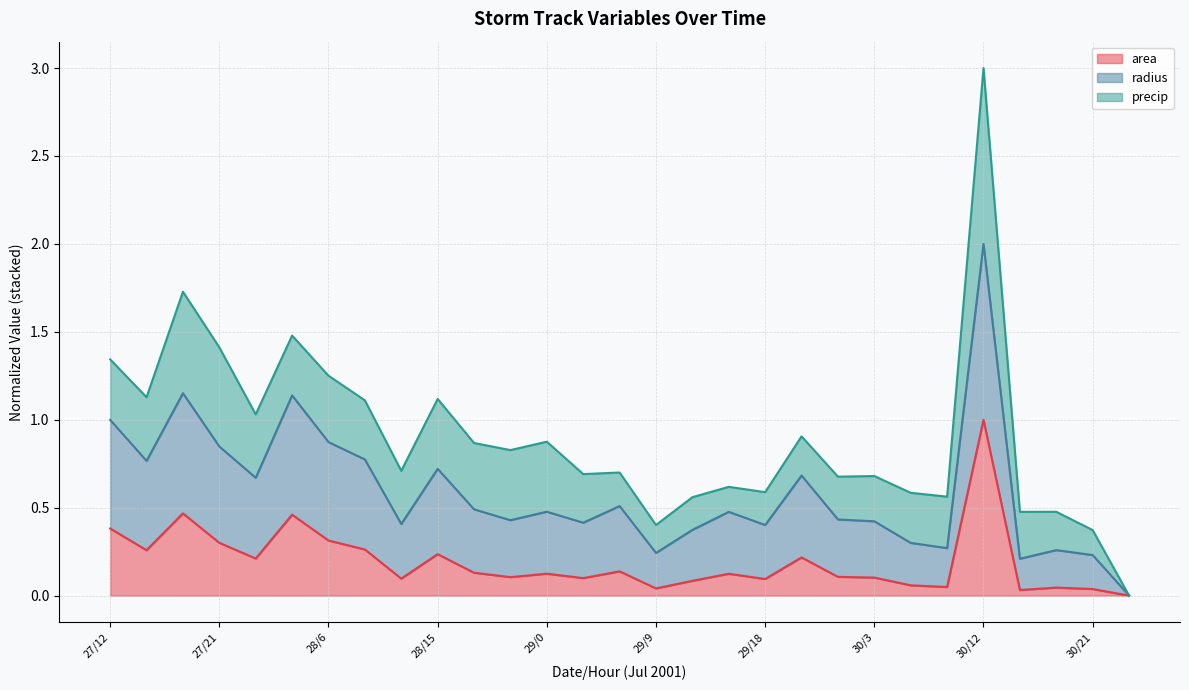

What is the maximum value for area?

1.0